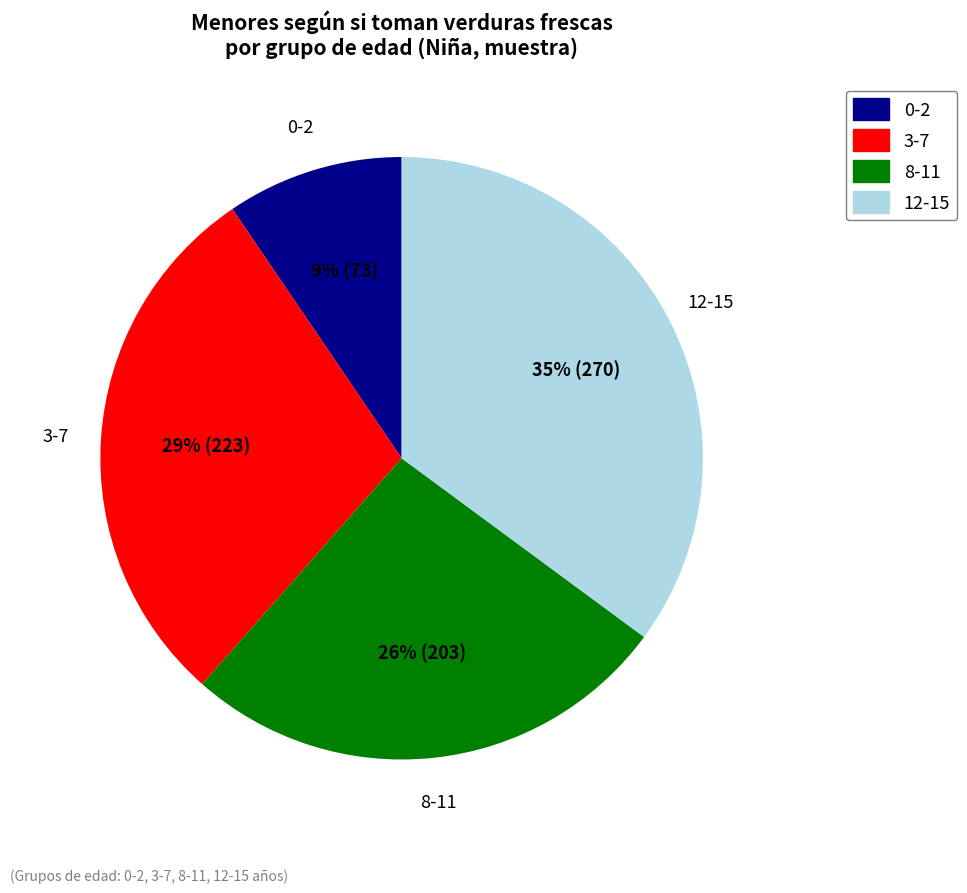

How many segments does this pie chart have?

4